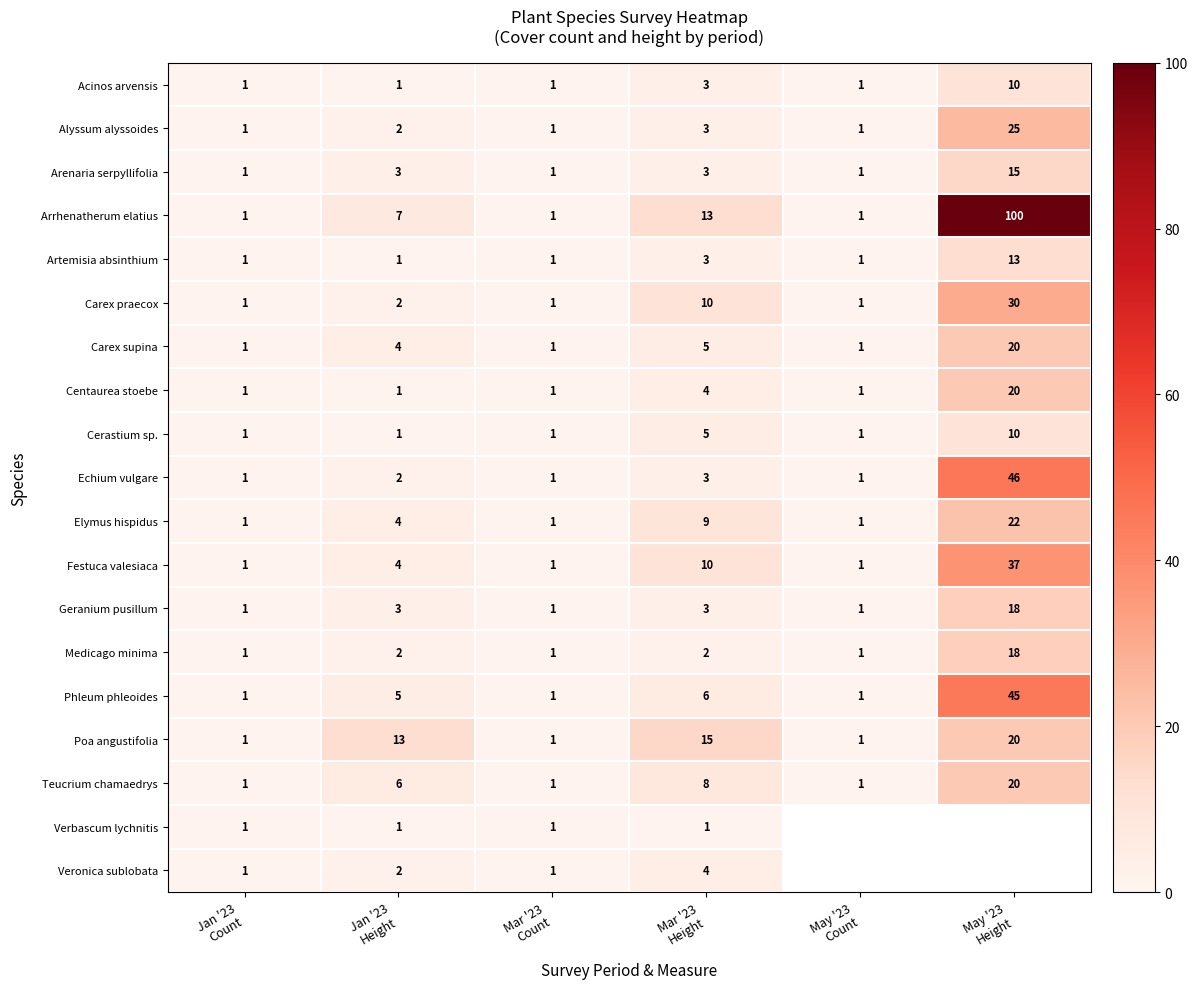

What is the maximum value for Phleum phleoides?

45